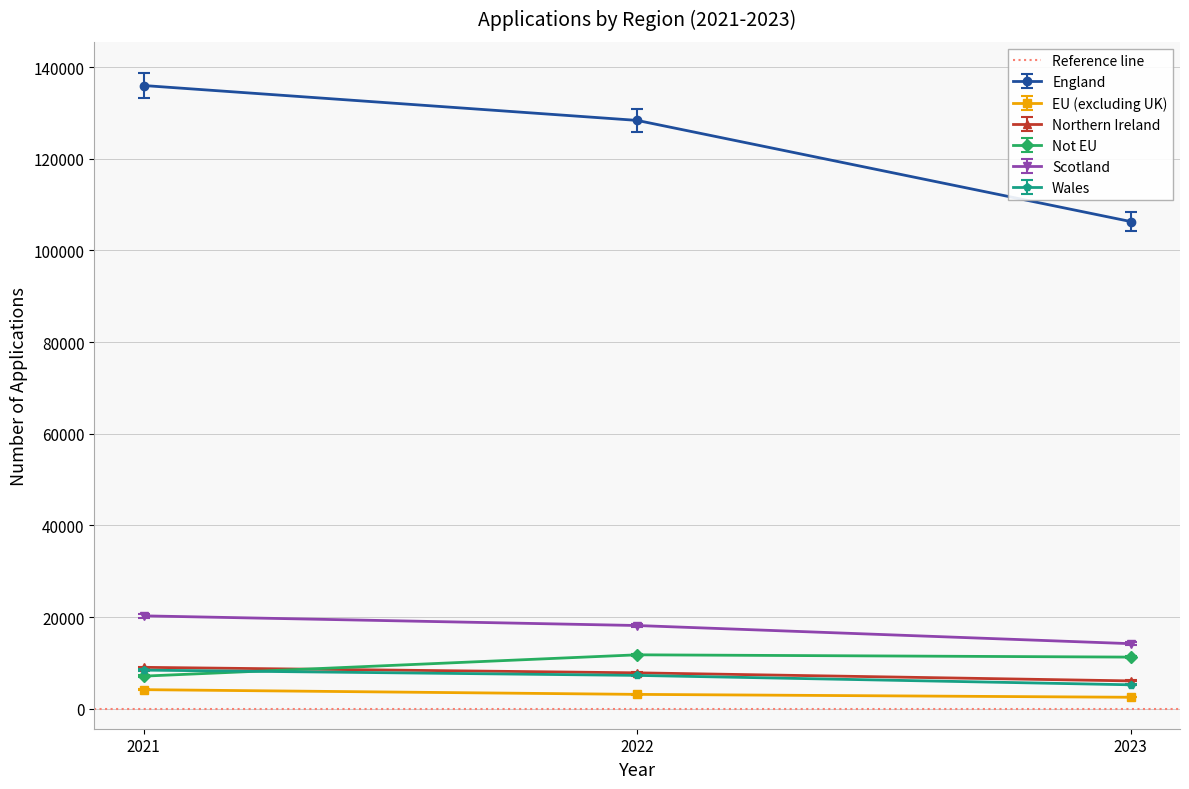

Is this an area chart (filled region under the line)?

No